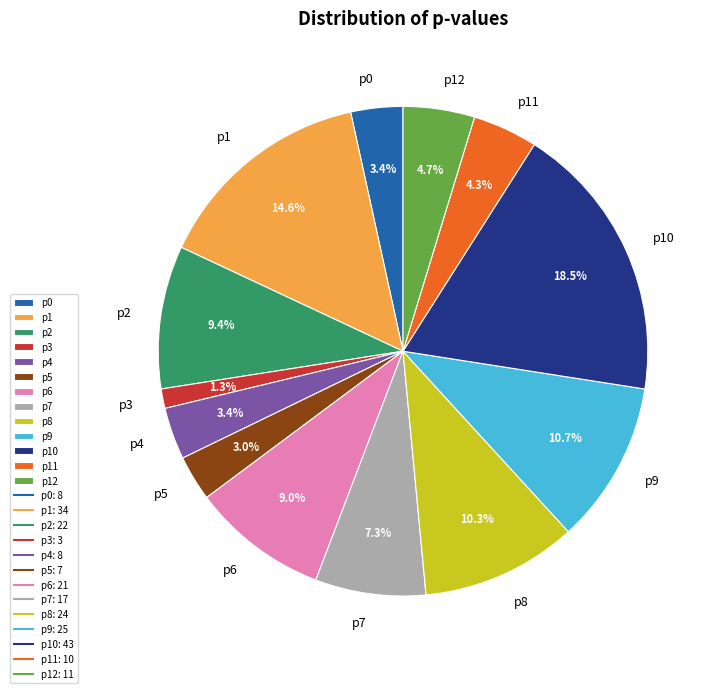

Do p2 and p1 together represent more than half of the pie?

No